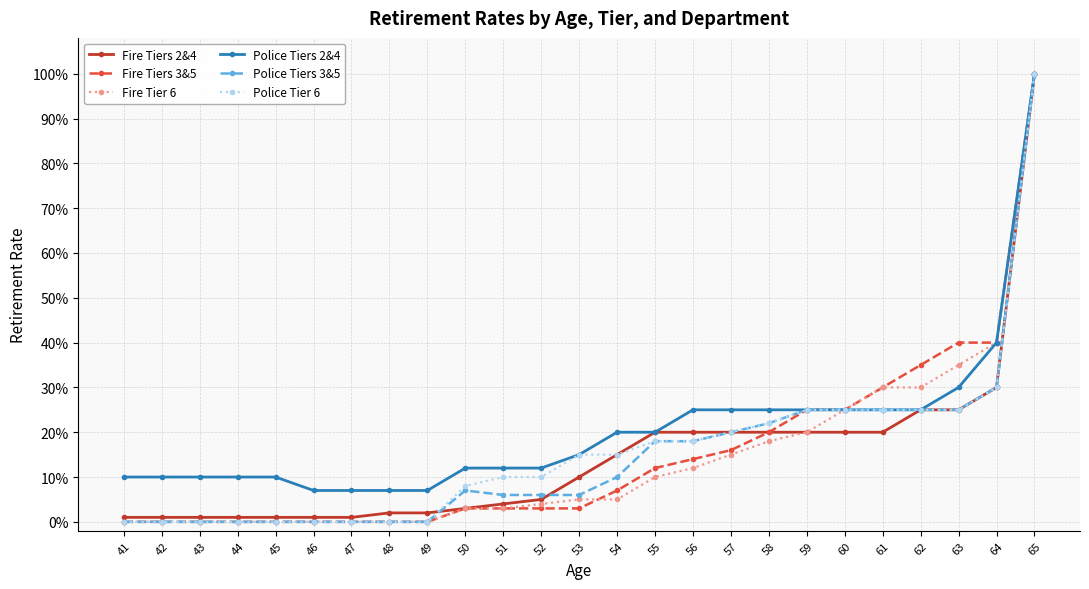

Which series has the largest total across all categories?

Police Tiers 2&4